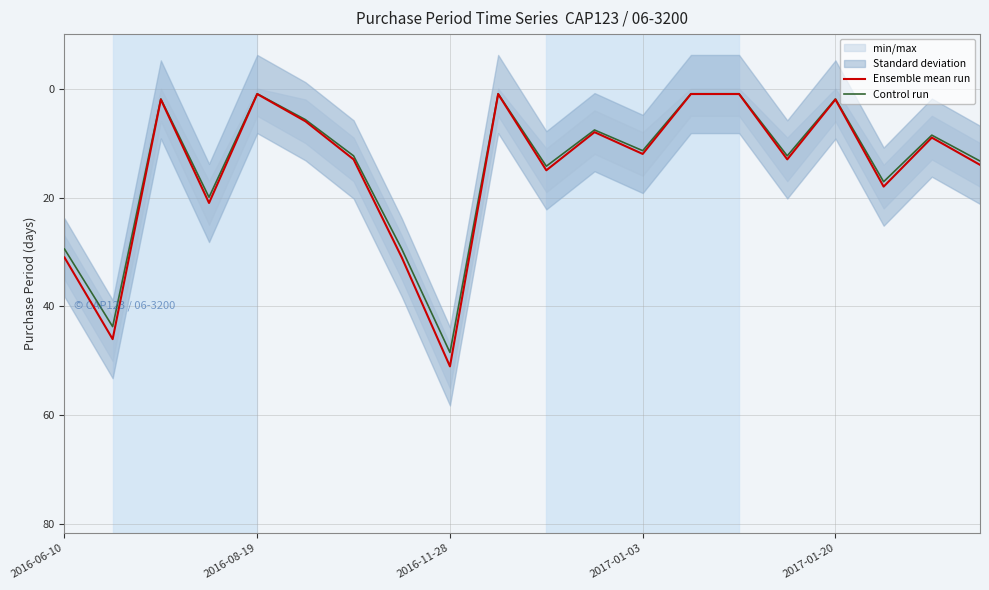

True or false: Ensemble mean run has a value of 1.0 at 2016-08-19.

True